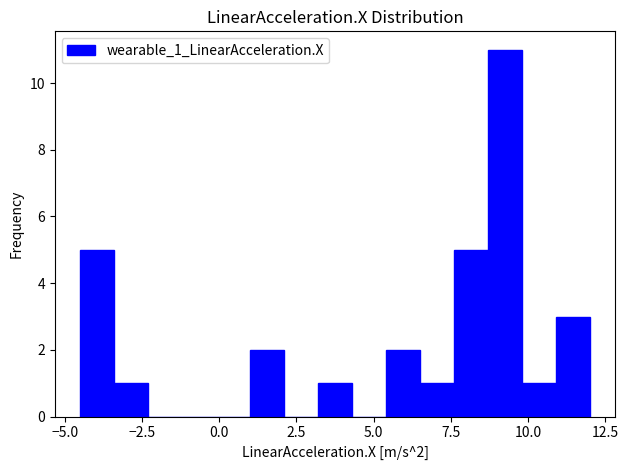

Read against the x-axis, roughly where is the centre of the tallest bar?

9.5